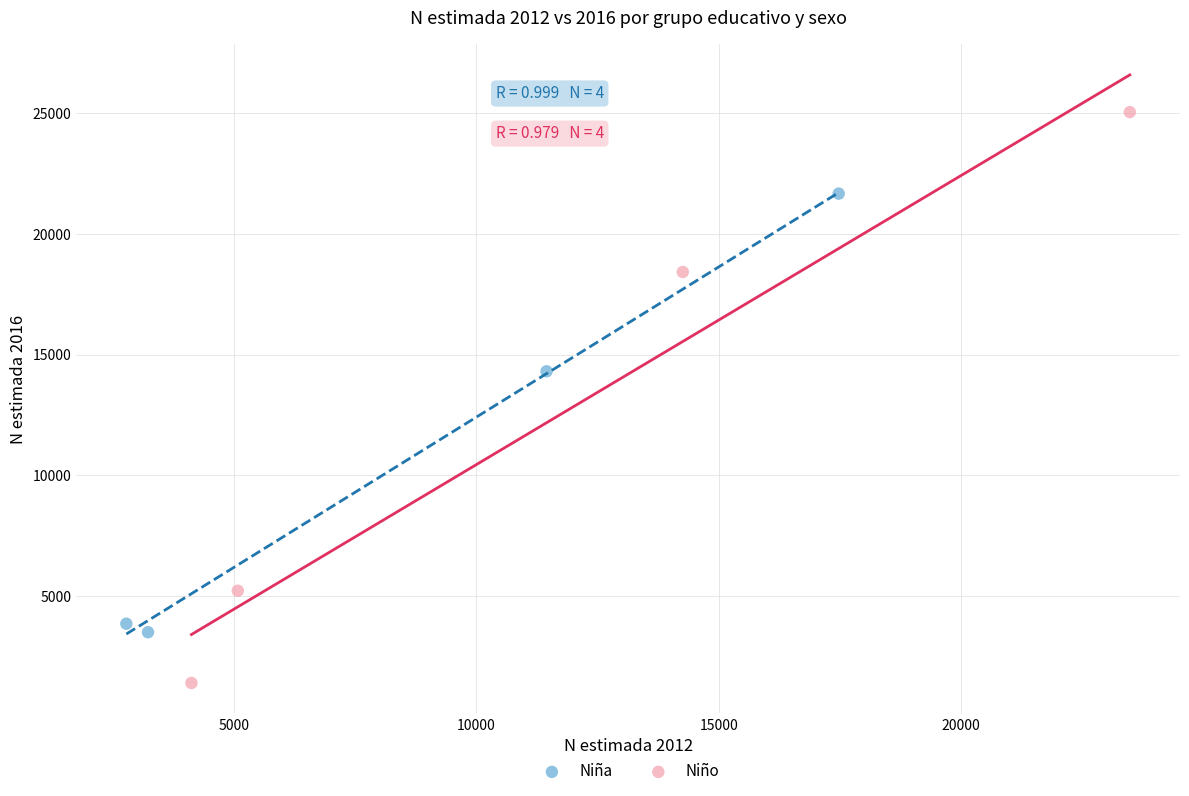

Which series reaches the maximum Y coordinate?

Niño